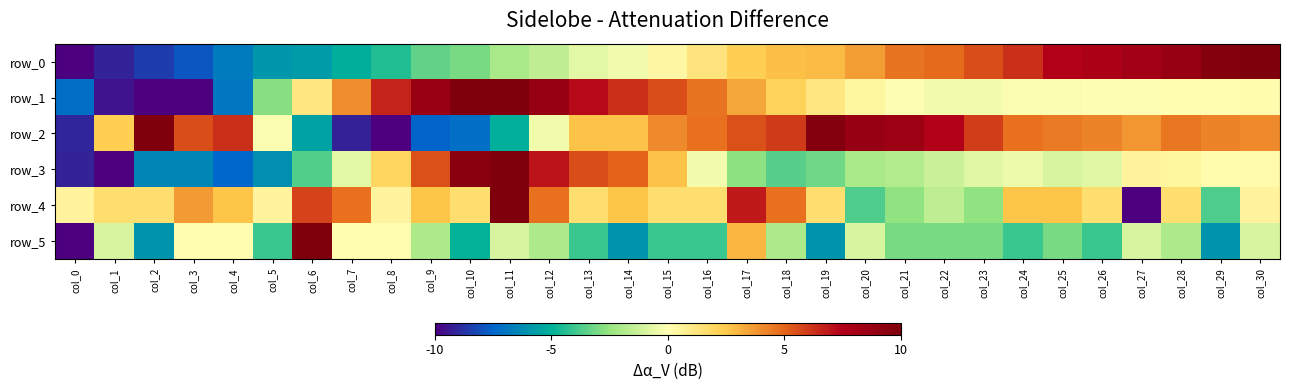

Is the value of row_5 at col_27 greater than the value of row_4 at col_12?

No